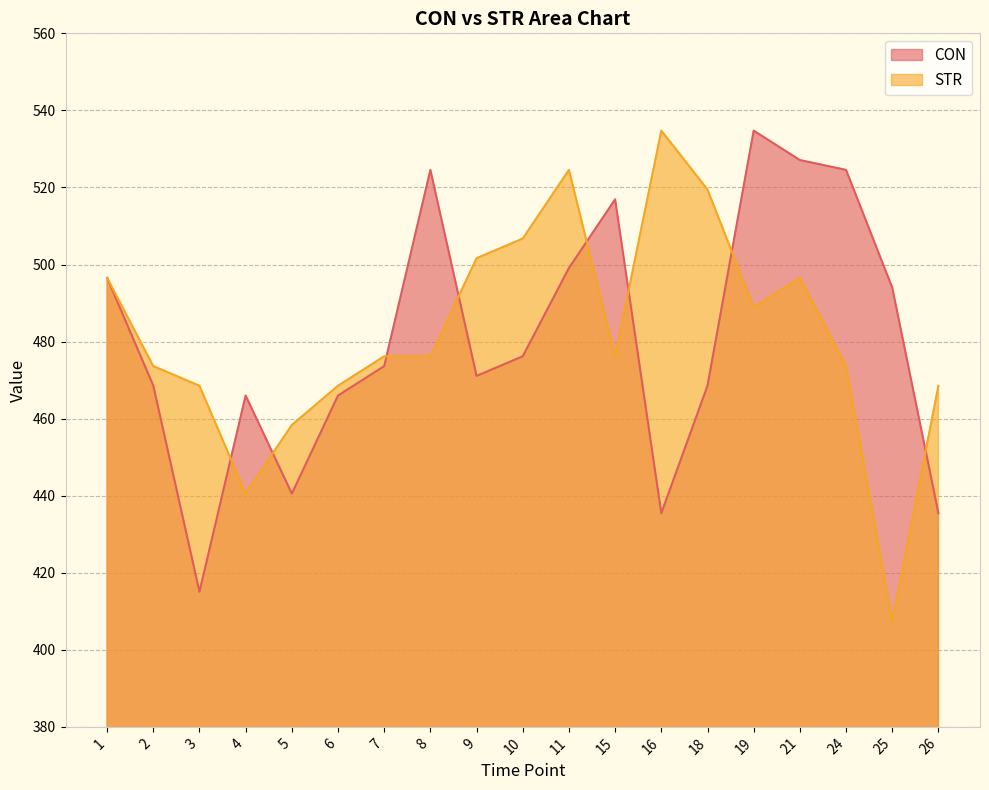

At which label is CON closest to 474?

7